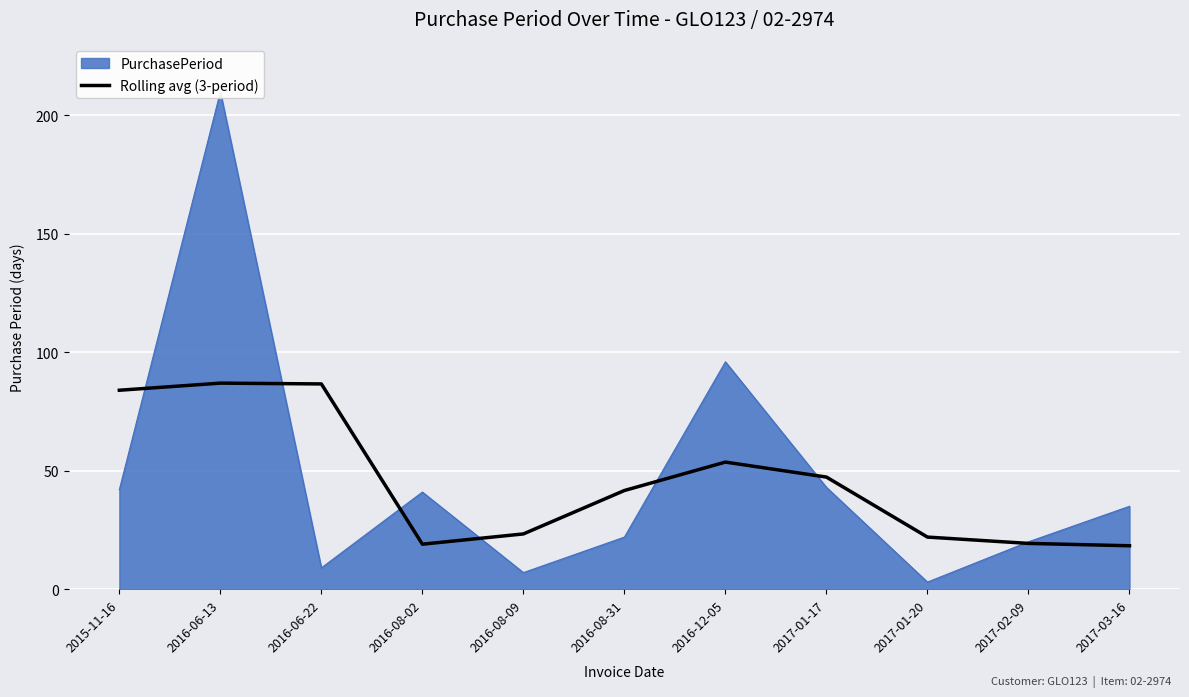

True or false: Rolling avg (3-period) has a value of 65.3 at 2017-01-17.

False